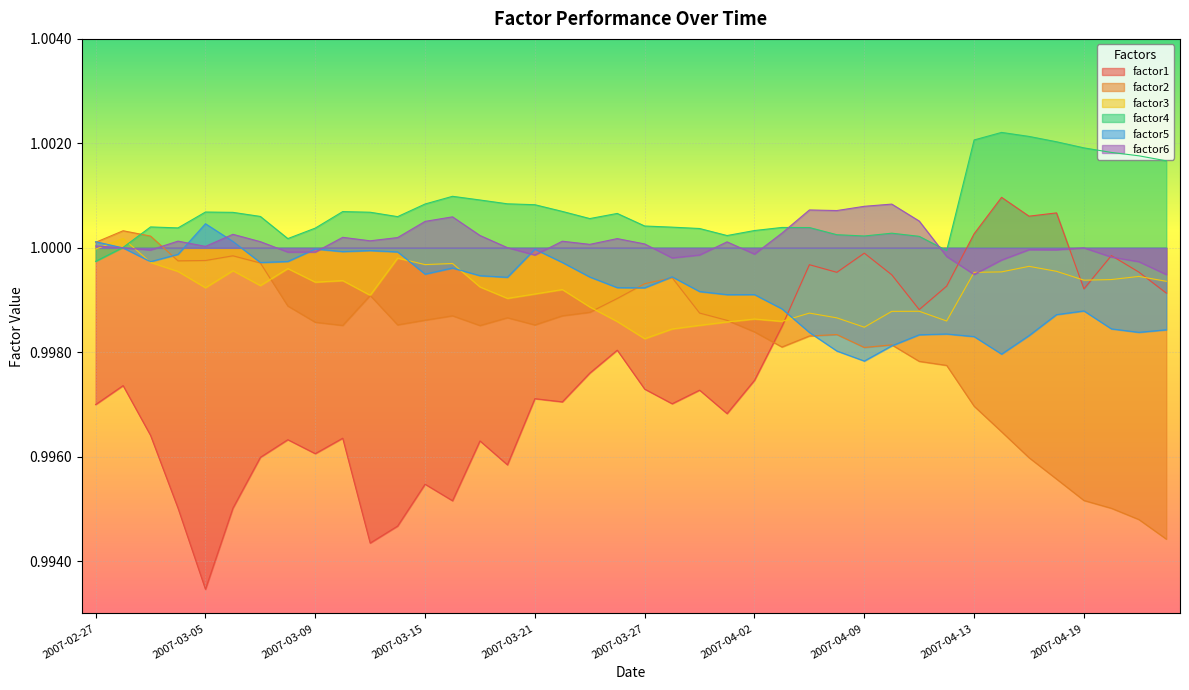

Which series changed the most between 2007-04-03 and 2007-04-19?

factor2